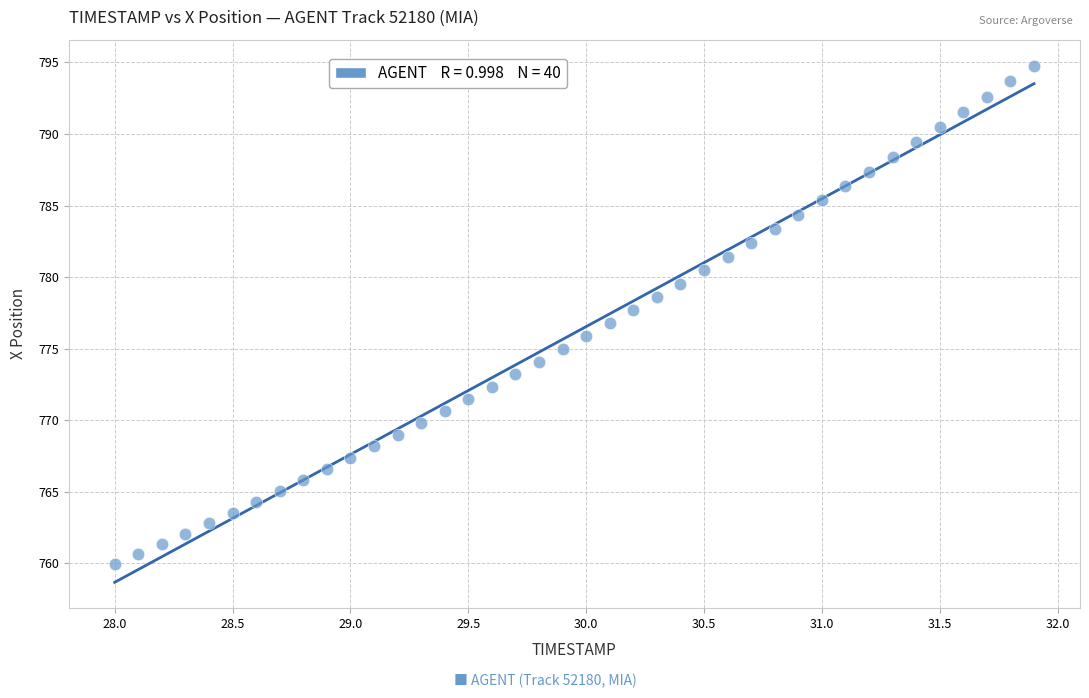

What is the range of X values (max minus min)?

3.9